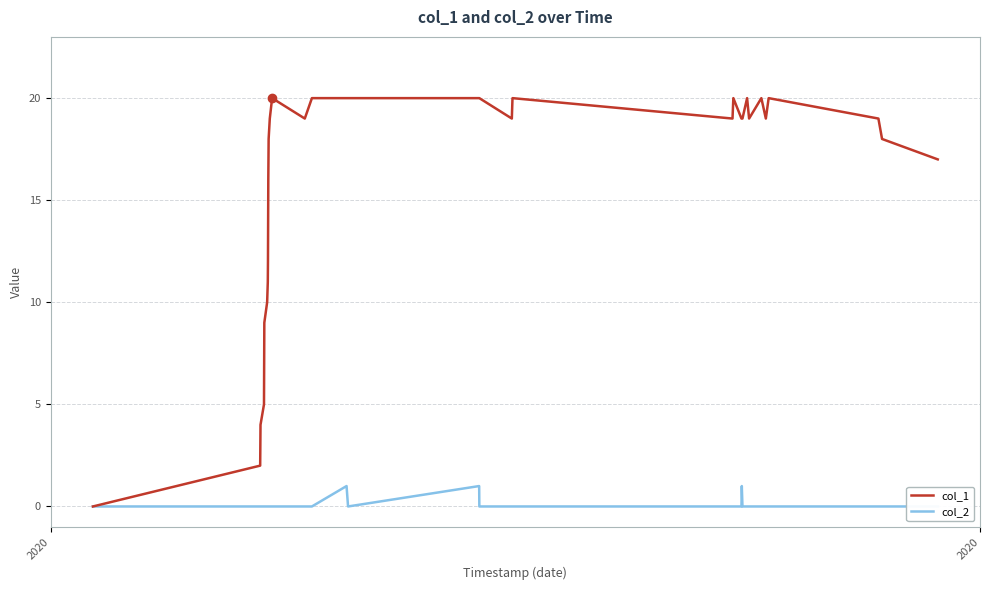

The value of col_2 at 12 is 1. True or false?

False